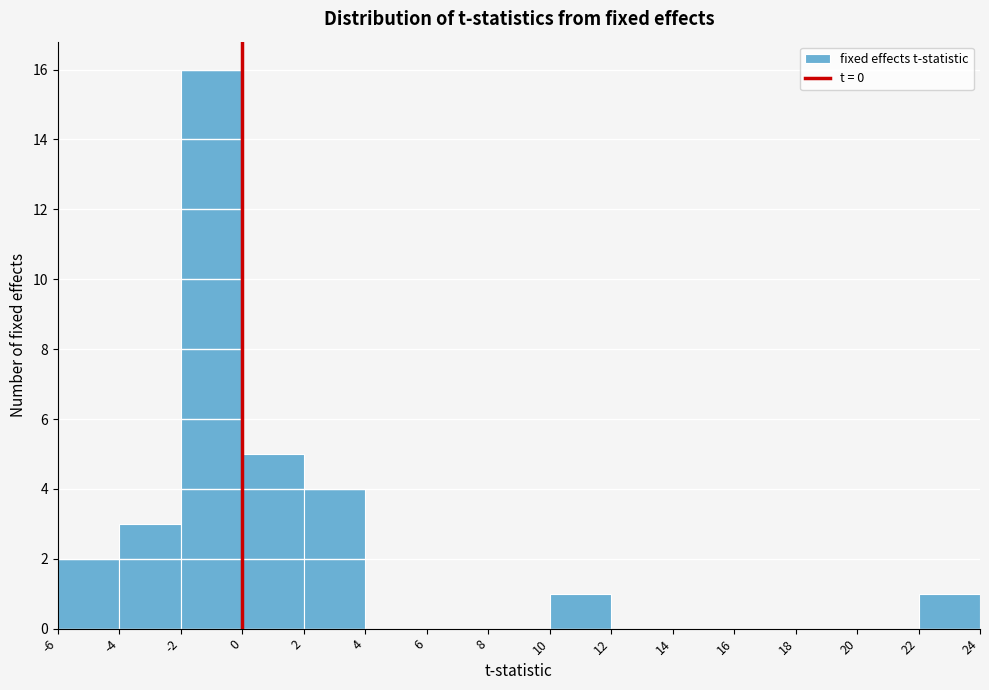

Reading left to right, transcribe this chart: for each bar, give the range it covers on the x-axis and its height. The values are not printed on the chart, so give them approximately, as read against the axis.

-6 to -4: 2
-4 to -2: 3
-2 to 0: 16
0 to 2: 5
2 to 4: 4
4 to 6: 0
6 to 8: 0
8 to 10: 0
10 to 12: 1
12 to 14: 0
14 to 16: 0
16 to 18: 0
18 to 20: 0
20 to 22: 0
22 to 24: 1